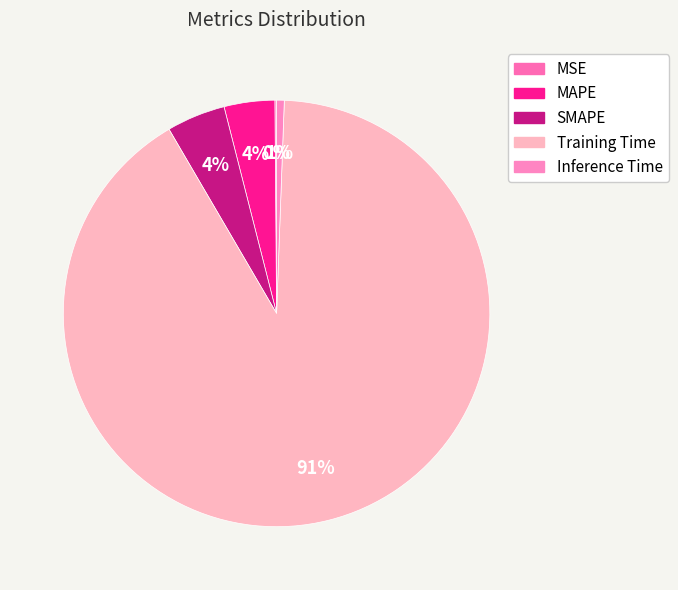

Is it true that MAPE is 18% of the pie?

False